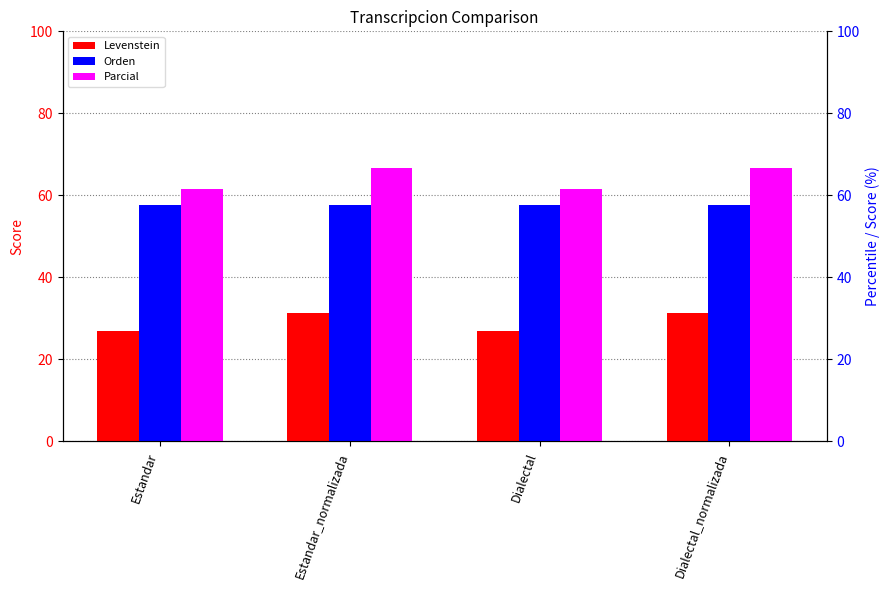

Is the value of Orden at Dialectal_normalizada greater than the value of Levenstein at Estandar?

Yes